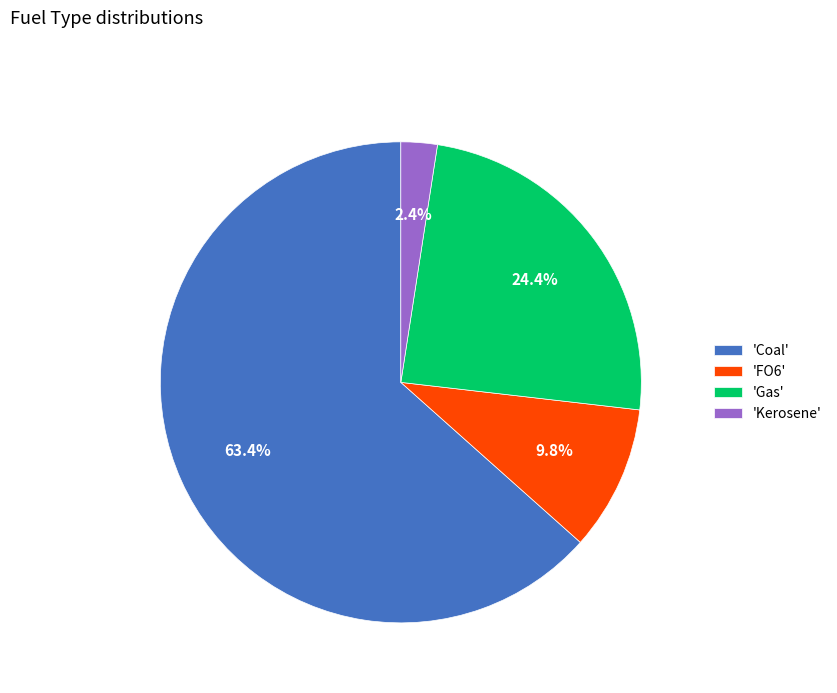

What is the largest slice in the pie chart?

'Coal'